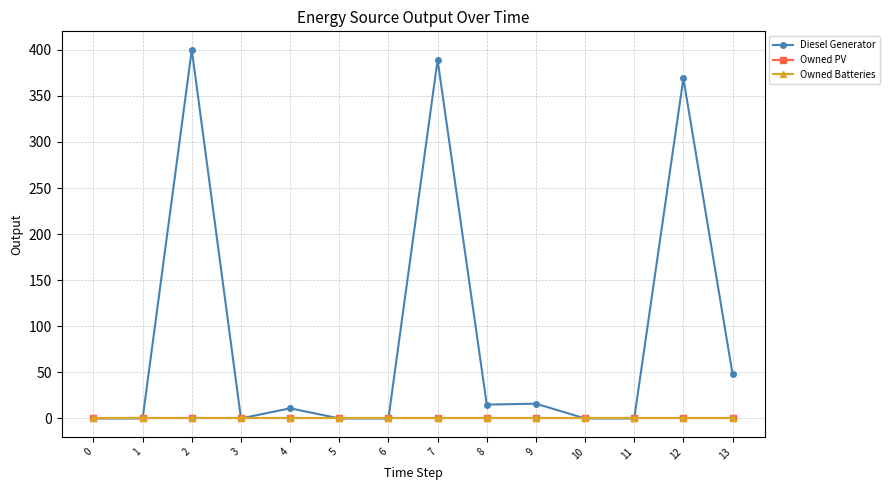

At 10, list the series in order from largest to smallest.

Diesel Generator, Owned PV, Owned Batteries